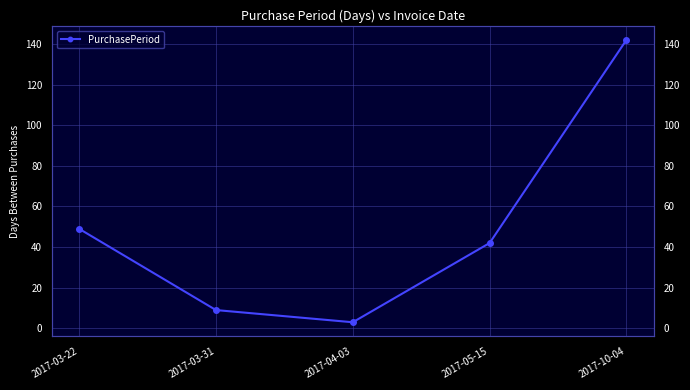

What is the difference between the values at 2017-03-31 and 2017-10-04?

133